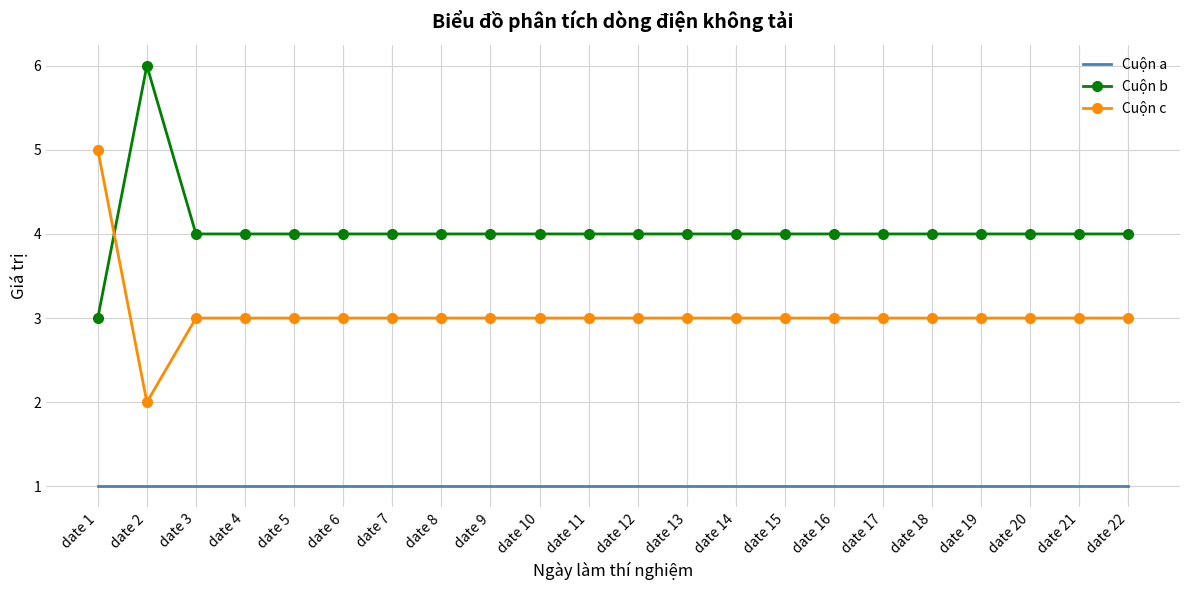

Where is the first local minimum for Cuộn c?

date 2